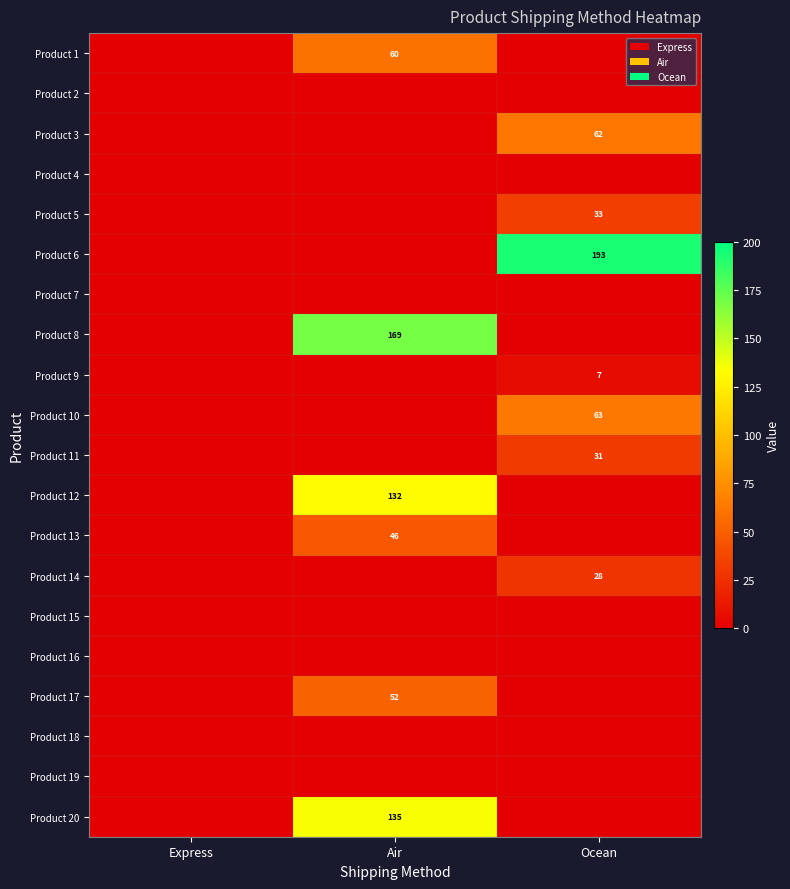

The Product 5 series shows 59 at Ocean. True or false?

False